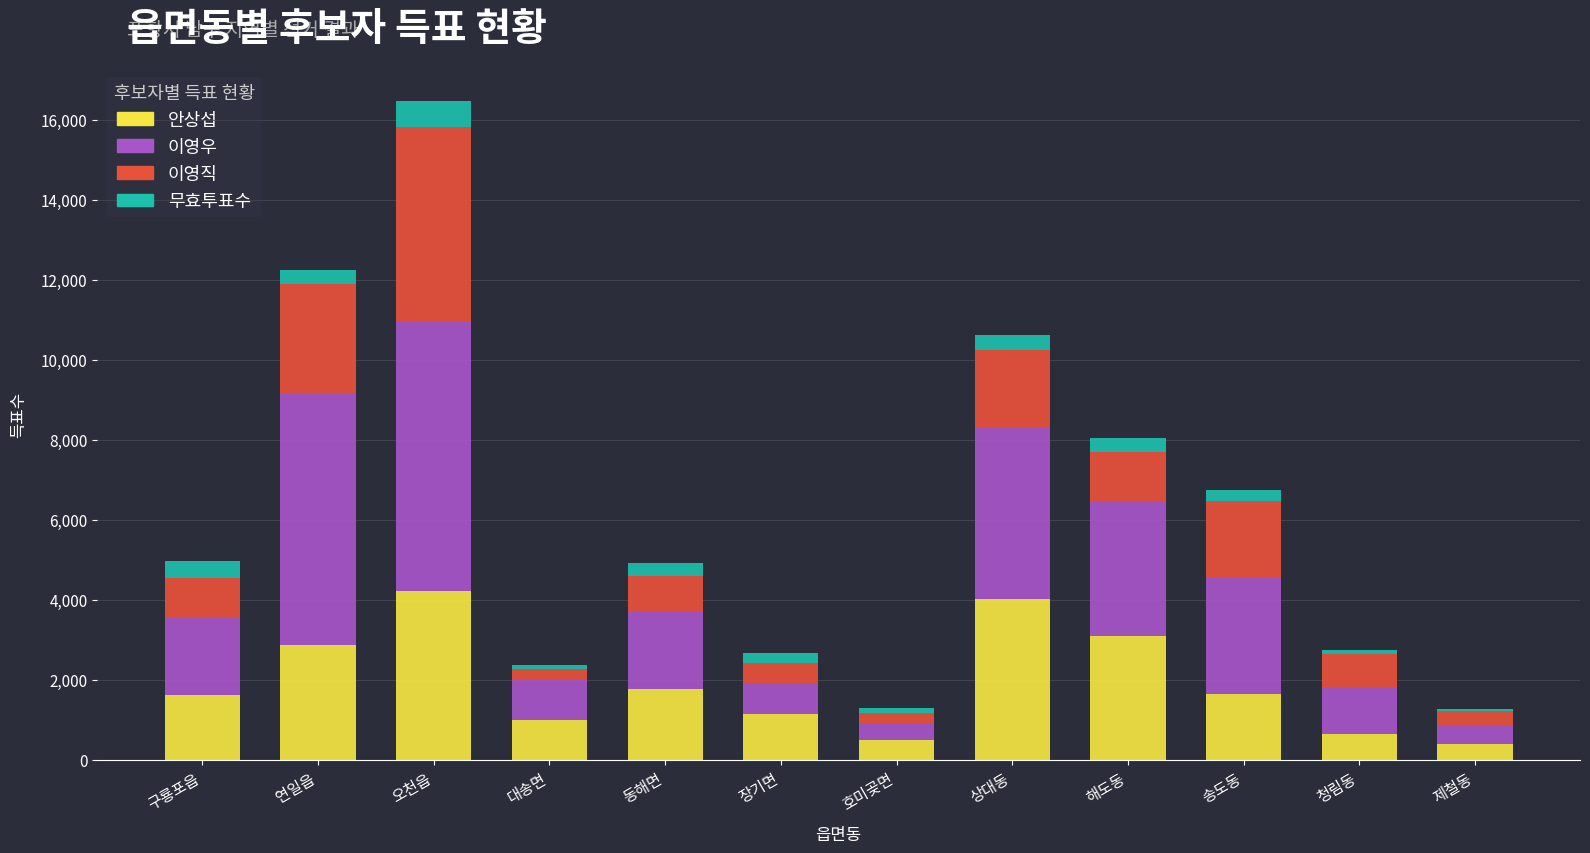

At which category is the sum across all series the highest?

오천읍